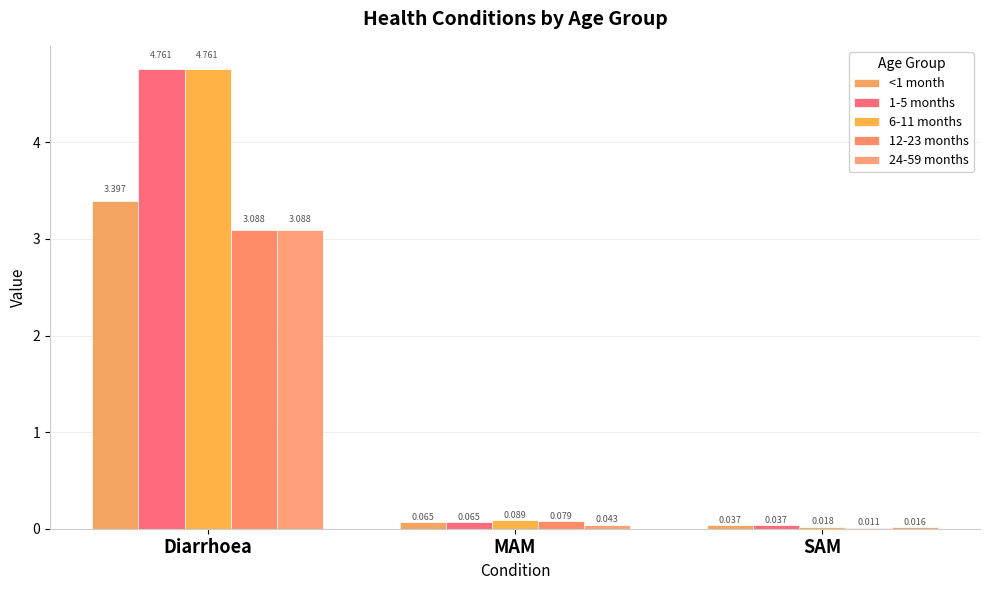

Which series has the largest range (max minus min)?

6-11 months